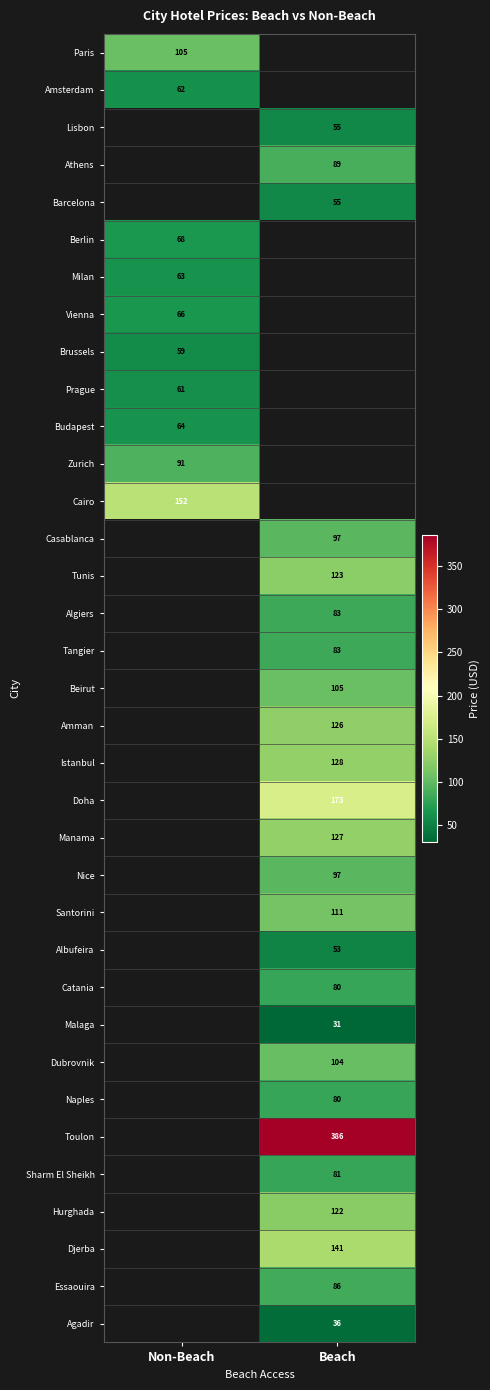

The value of Tunis at Beach is 123.0. True or false?

True